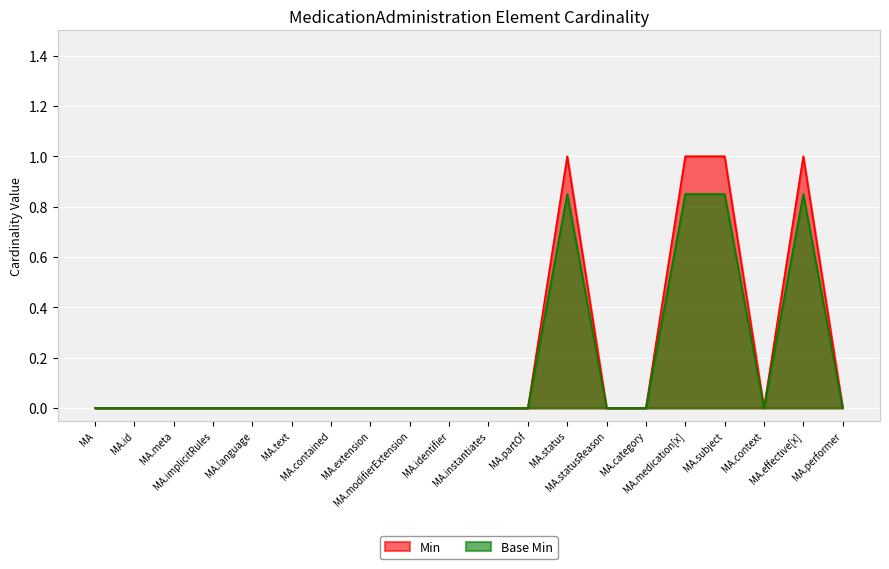

Which series has the largest total across all categories?

Min